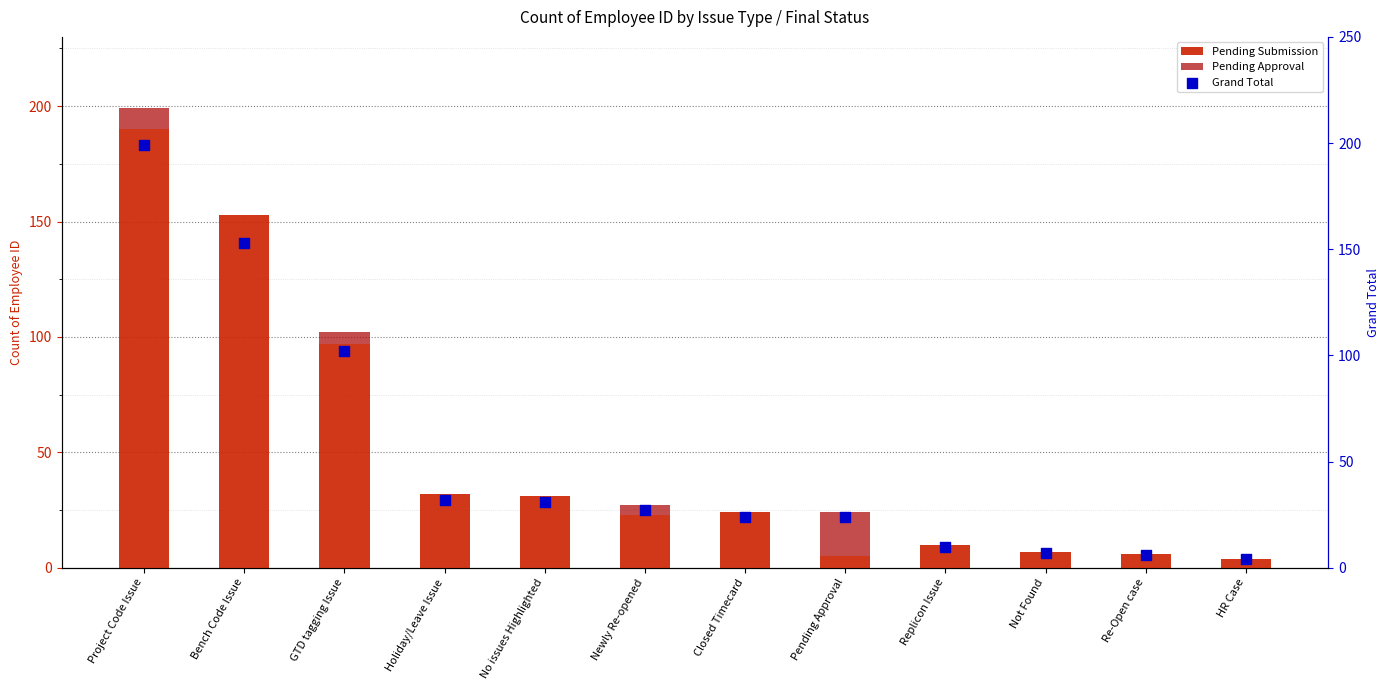

Which series contains the highest Y value?

Grand Total